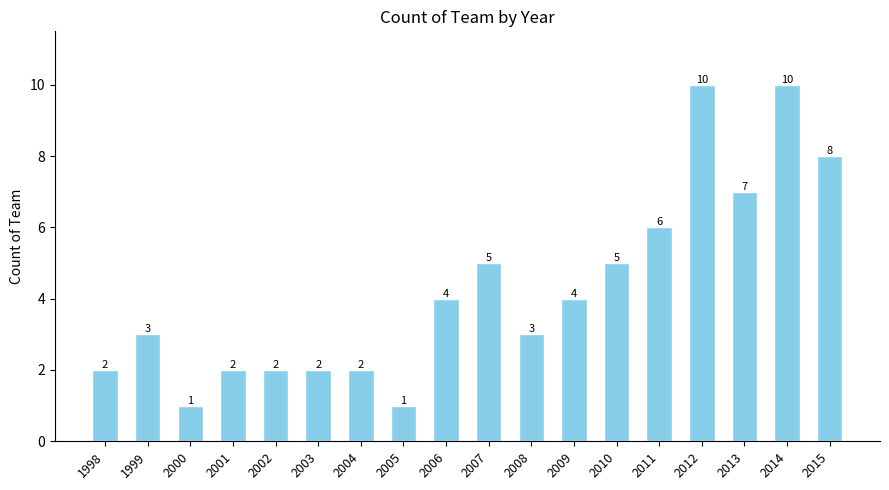

Between 2007 and 2011, which is larger?

2011